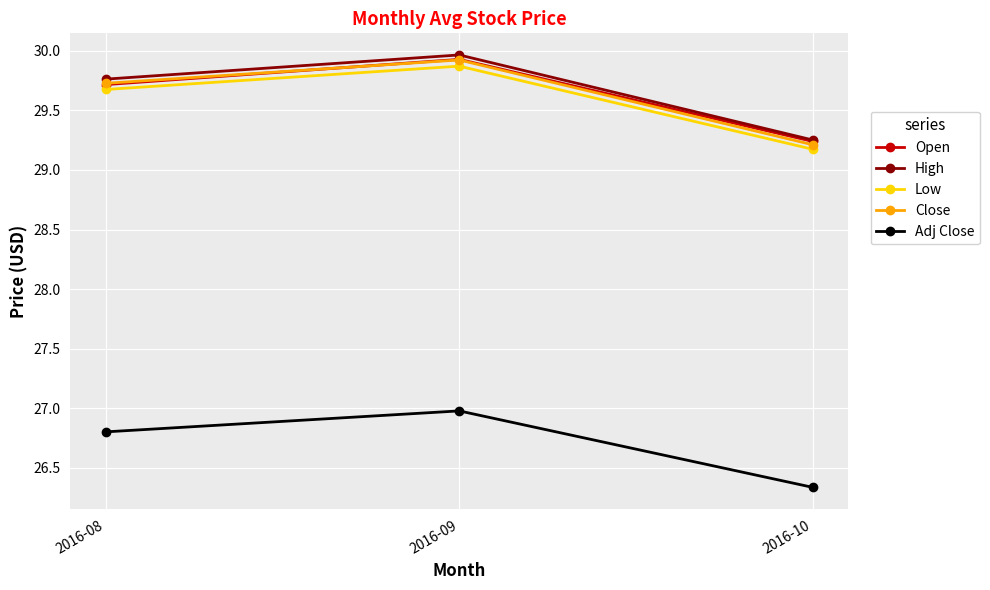

List the labels in order of High value, largest first.

2016-09, 2016-08, 2016-10